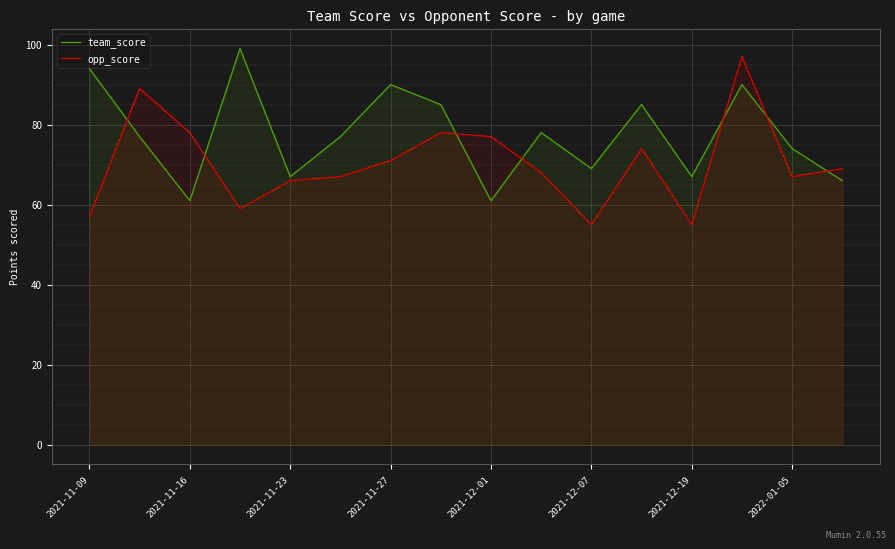

List the series in order of their peak value, highest first.

team_score, opp_score